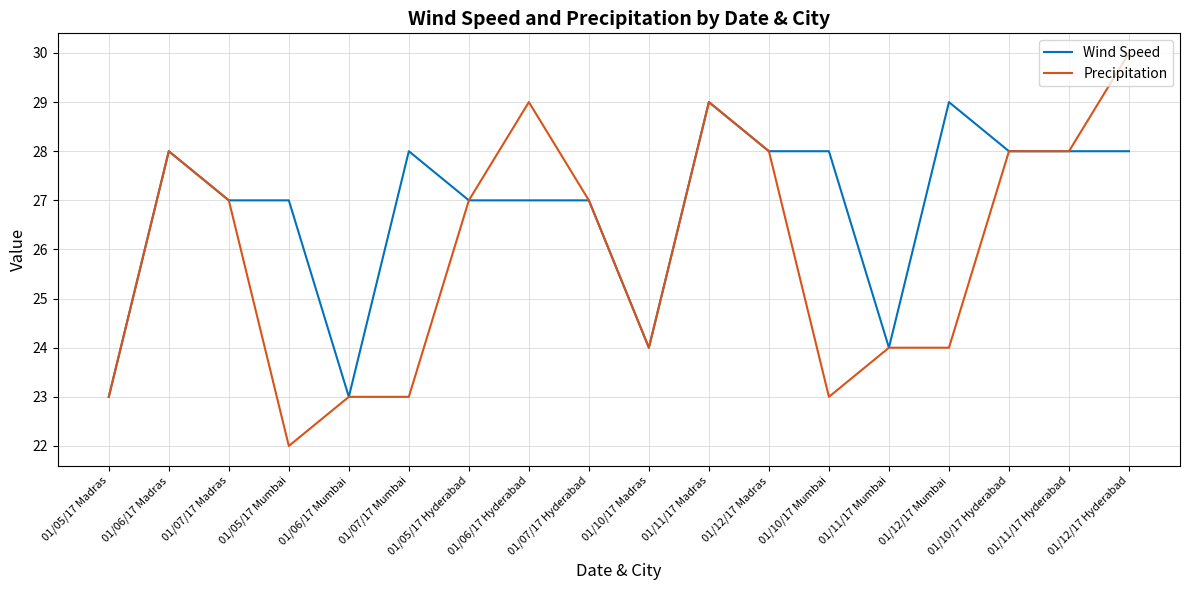

What position from the left is 01/05/17 Madras?

1